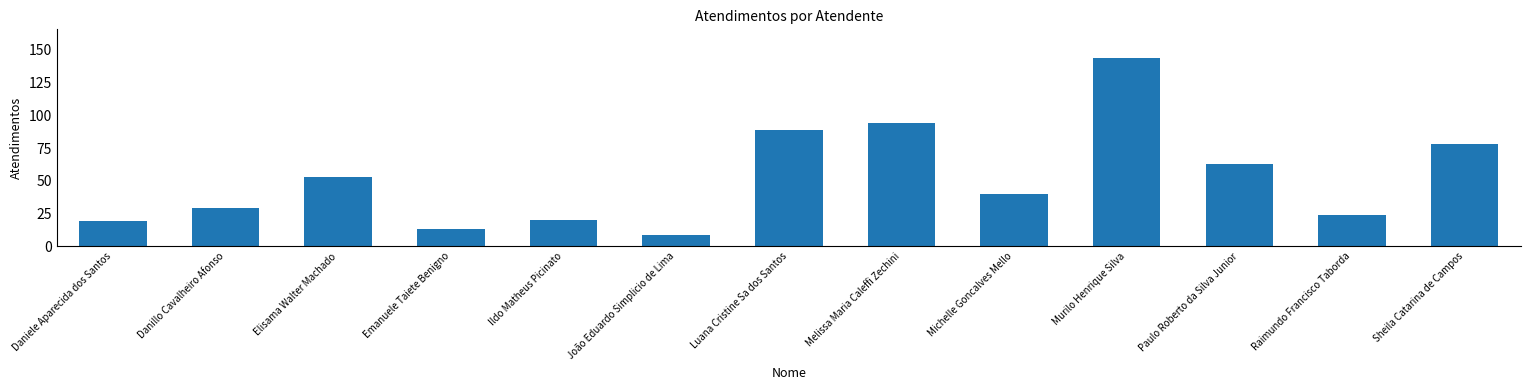

How many series are shown in this chart?

1